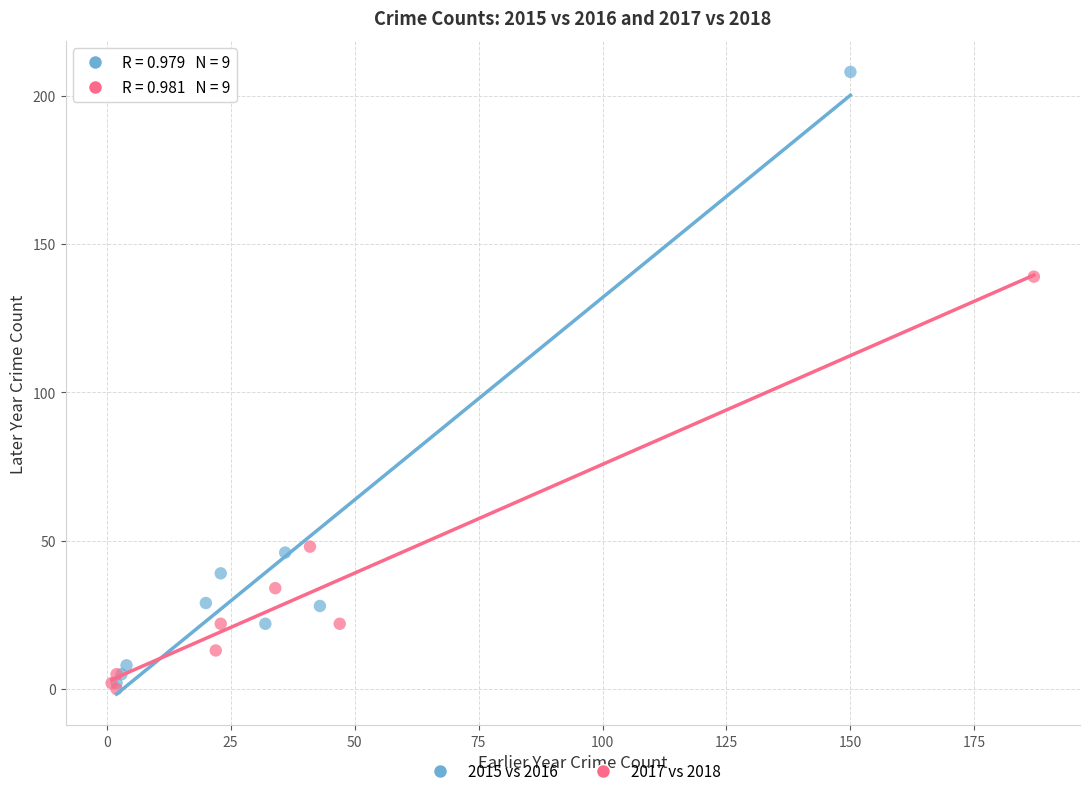

Which series has the widest spread of Y values?

2015 vs 2016